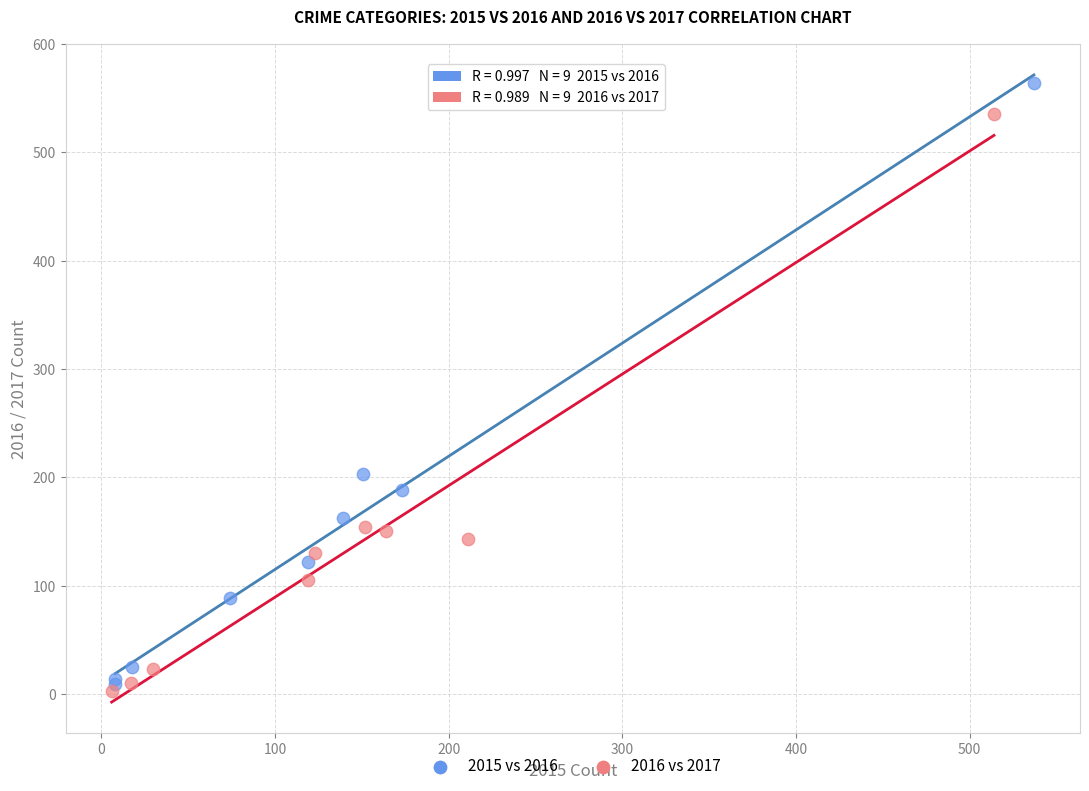

Which series reaches the minimum Y coordinate?

2016 vs 2017